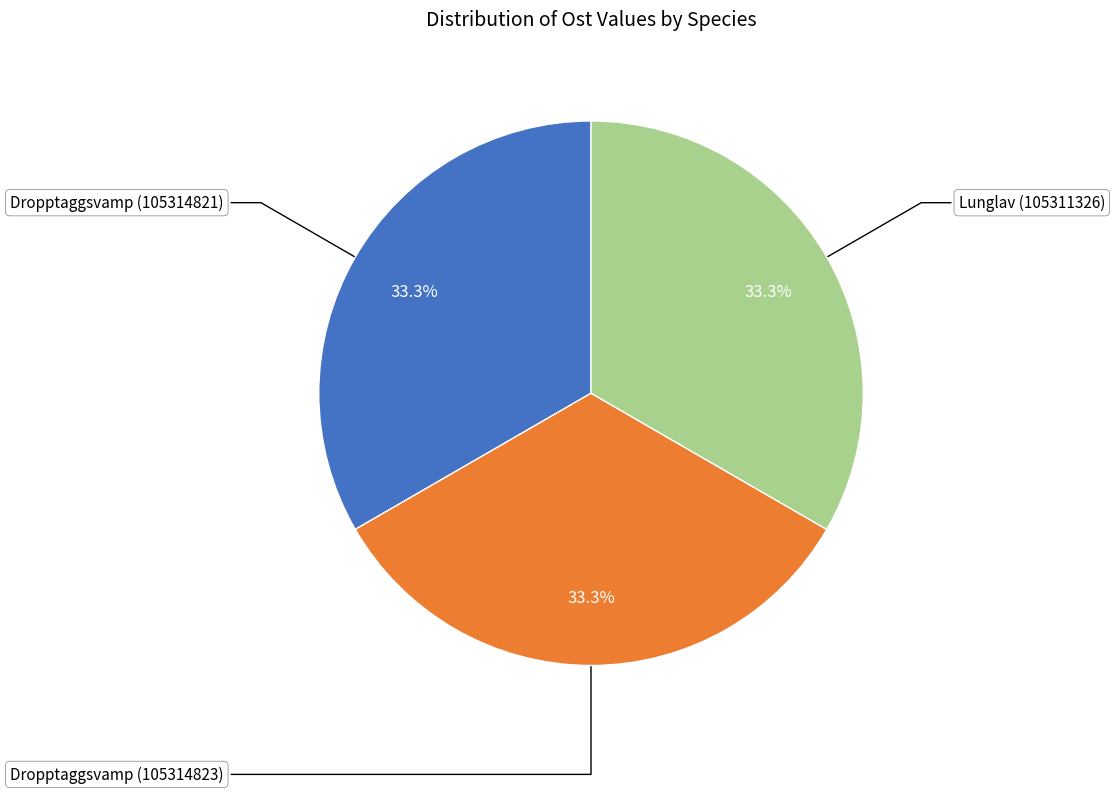

Count the number of slices in the pie.

3